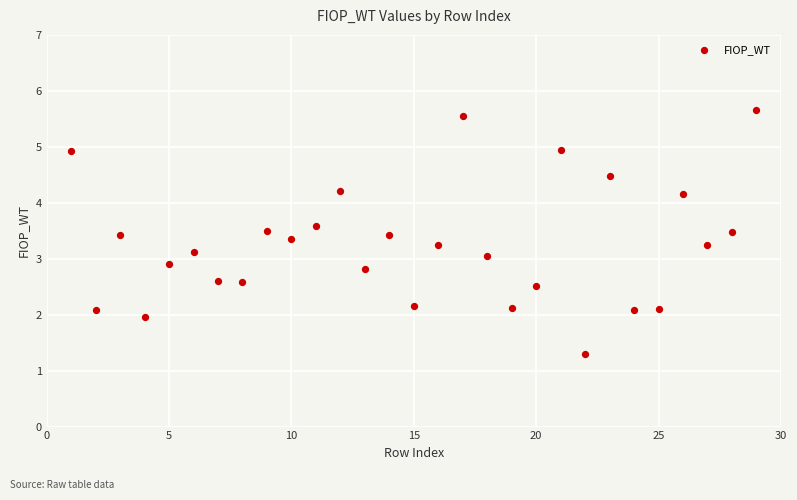

What is the range of Y values (max minus min)?

4.4